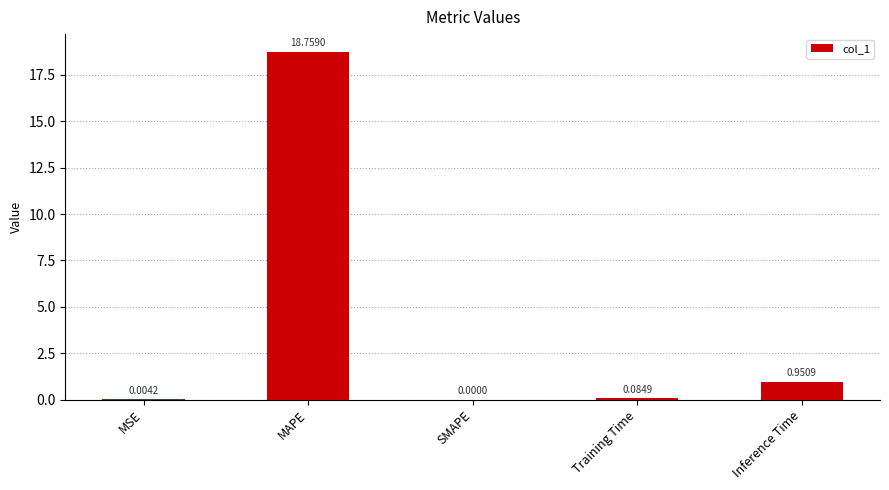

What is the change in value from MAPE to Training Time?

-18.7